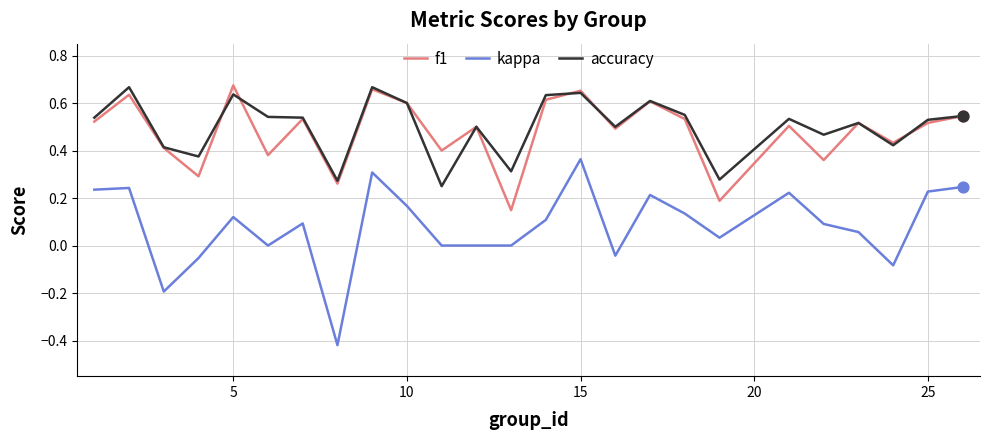

Which series has the largest range (max minus min)?

kappa